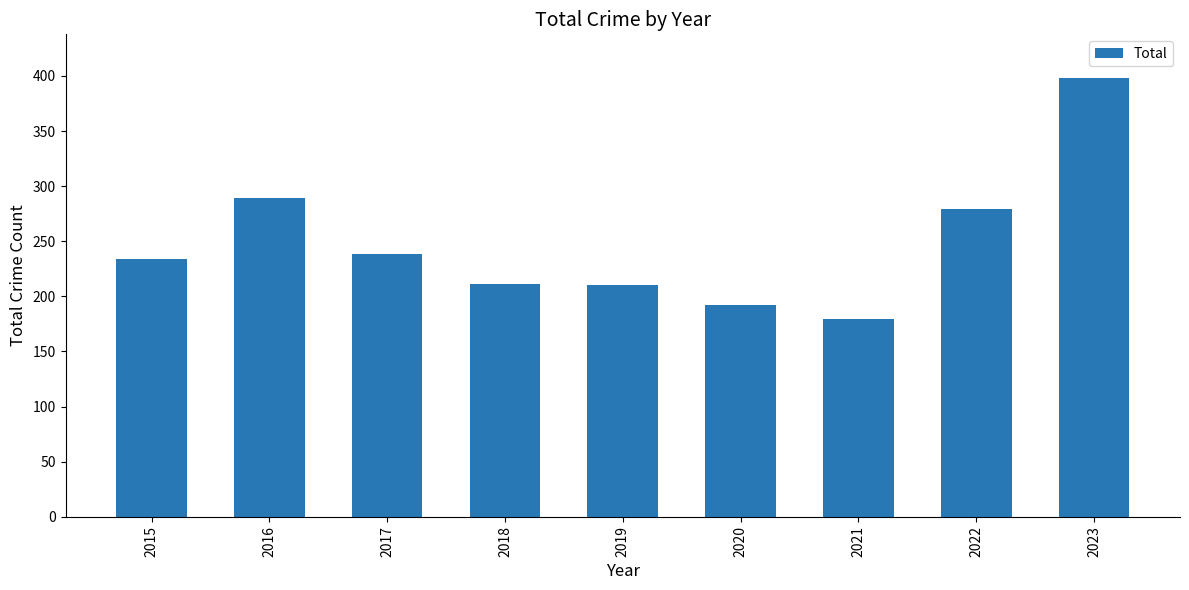

How many categories are shown in the chart?

9